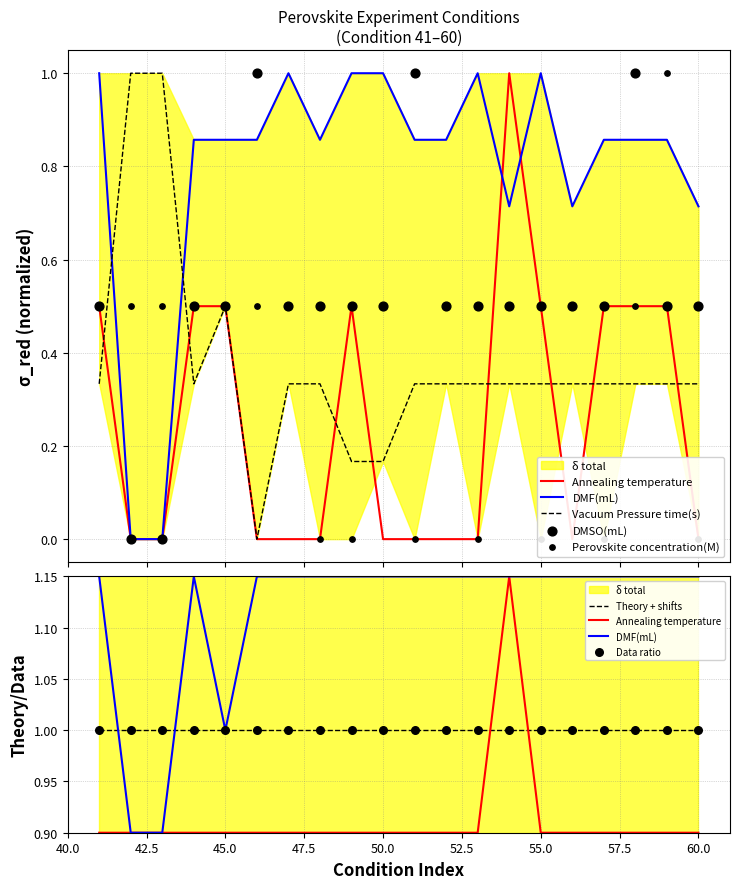

What is the total value across all series at 43?

1.5